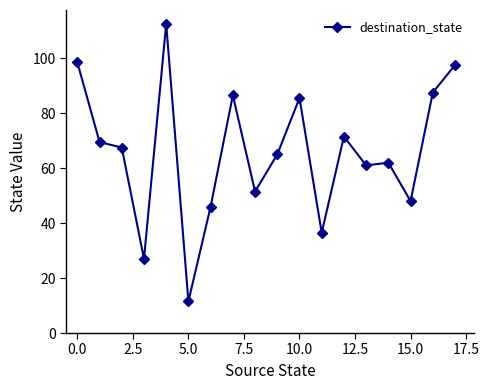

True or false: the data has more than 1 interior local peaks.

True